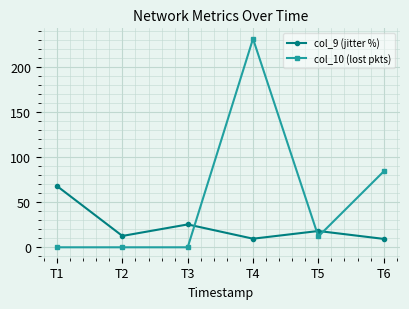

True or false: col_9 (jitter %) has a value of 88.7 at T1.

False